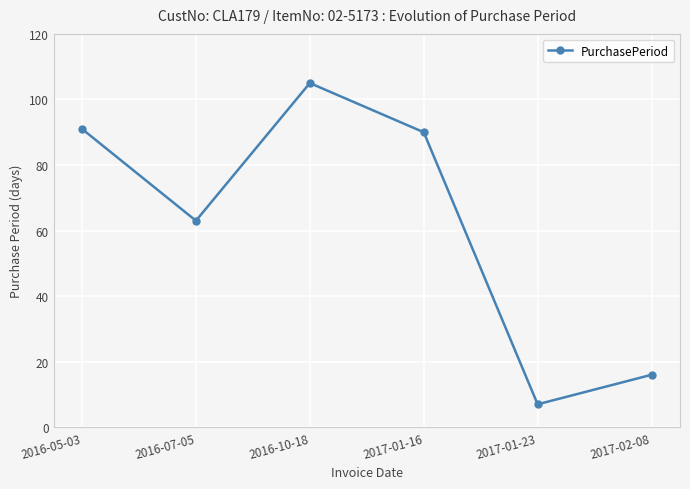

How many categories are shown in the chart?

6